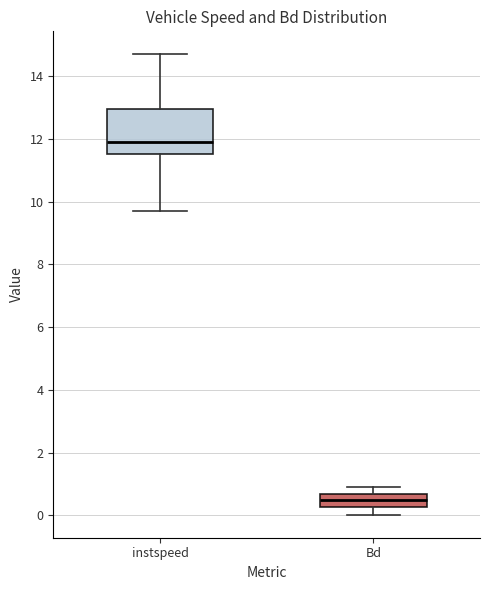

Reading left to right, transcribe this box plot: for each box, give where its median line is, the range the box spans, and where its two whiskers end, as read against the y-axis. The values are not printed on the chart, so give them approximately, as read against the axis.

instspeed: median 11.8, box 11.6 to 13.0, whiskers 9.8 to 14.8
Bd: median 0.4, box 0.2 to 0.6, whiskers 0.0 to 1.0